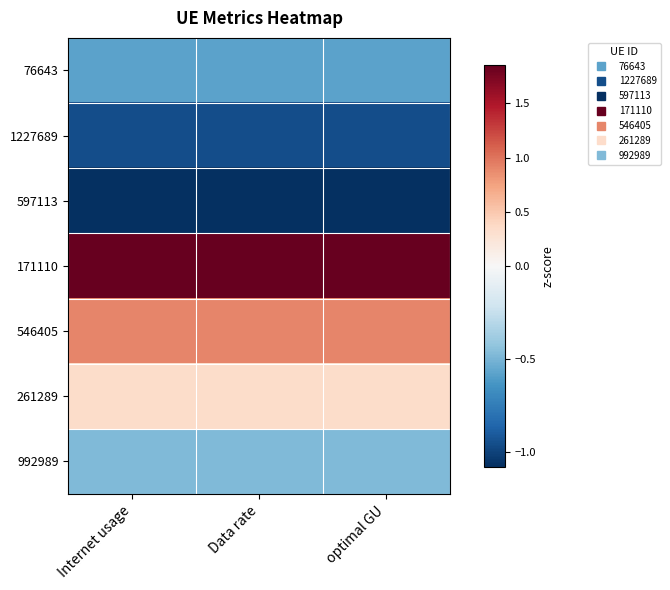

Reading left to right, extract all data points from this chart.

76643: Internet usage=-0.6	Data rate=-0.6	optimal GU=-0.6
1227689: Internet usage=-1.0	Data rate=-1.0	optimal GU=-1.0
597113: Internet usage=-1.1	Data rate=-1.1	optimal GU=-1.1
171110: Internet usage=1.9	Data rate=1.9	optimal GU=1.9
546405: Internet usage=0.9	Data rate=0.9	optimal GU=0.9
261289: Internet usage=0.3	Data rate=0.3	optimal GU=0.3
992989: Internet usage=-0.5	Data rate=-0.5	optimal GU=-0.5